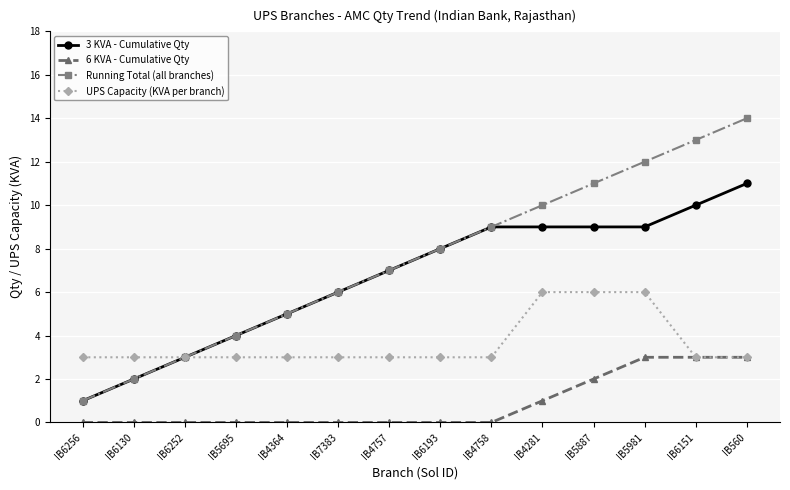

Reading left to right, list all the values displayed in this chart.

3 KVA - Cumulative Qty: IB6256=1	IB6130=2	IB6252=3	IB5695=4	IB4364=5	IB7383=6	IB4757=7	IB6193=8	IB4758=9	IB4281=9	IB5887=9	IB5981=9	IB6151=10	IB560=11
6 KVA - Cumulative Qty: IB6256=0	IB6130=0	IB6252=0	IB5695=0	IB4364=0	IB7383=0	IB4757=0	IB6193=0	IB4758=0	IB4281=1	IB5887=2	IB5981=3	IB6151=3	IB560=3
Running Total (all branches): IB6256=1	IB6130=2	IB6252=3	IB5695=4	IB4364=5	IB7383=6	IB4757=7	IB6193=8	IB4758=9	IB4281=10	IB5887=11	IB5981=12	IB6151=13	IB560=14
UPS Capacity (KVA per branch): IB6256=3	IB6130=3	IB6252=3	IB5695=3	IB4364=3	IB7383=3	IB4757=3	IB6193=3	IB4758=3	IB4281=6	IB5887=6	IB5981=6	IB6151=3	IB560=3